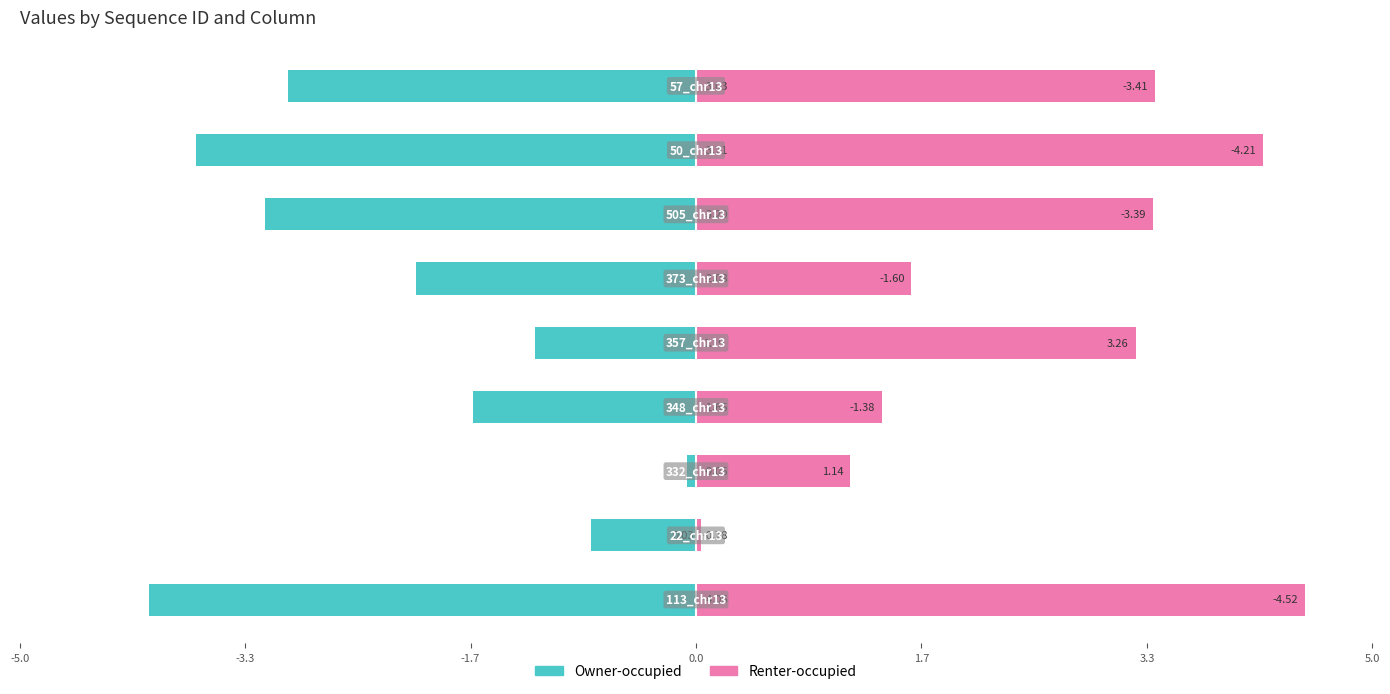

How many data points does each series have?

9